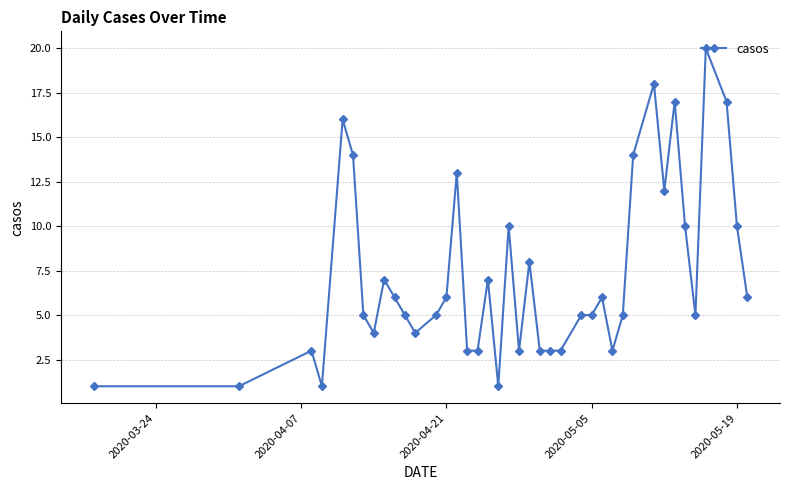

What is the greatest value displayed?

20